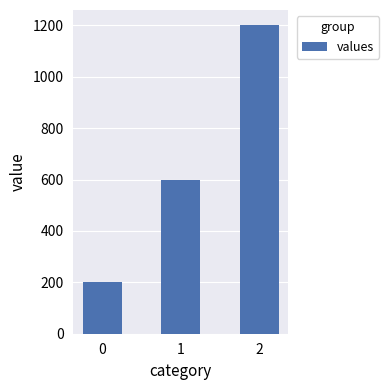

What is the difference between the values at 0 and 1?

400